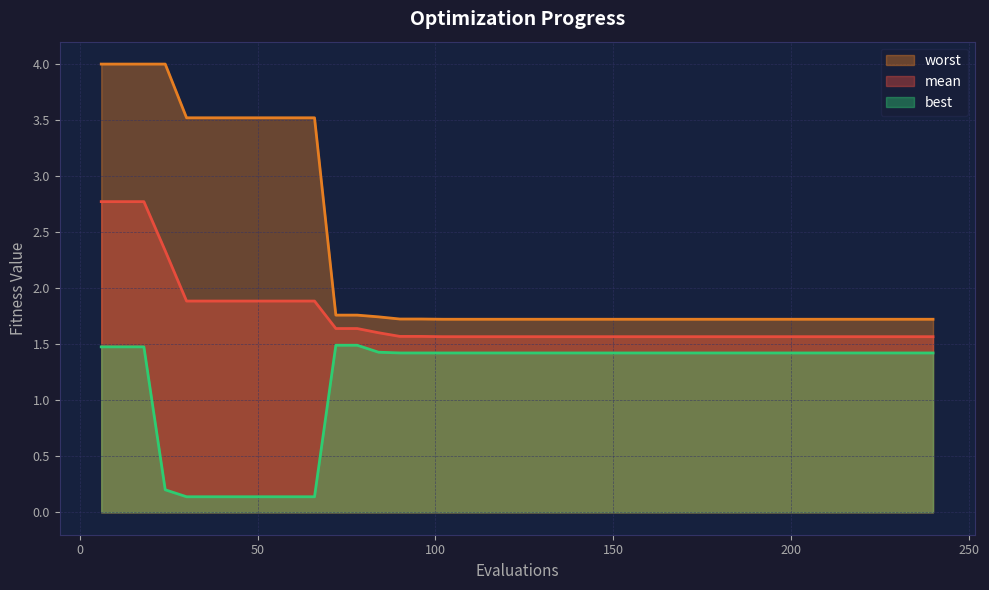

Does the chart display data point markers on the line(s)?

No